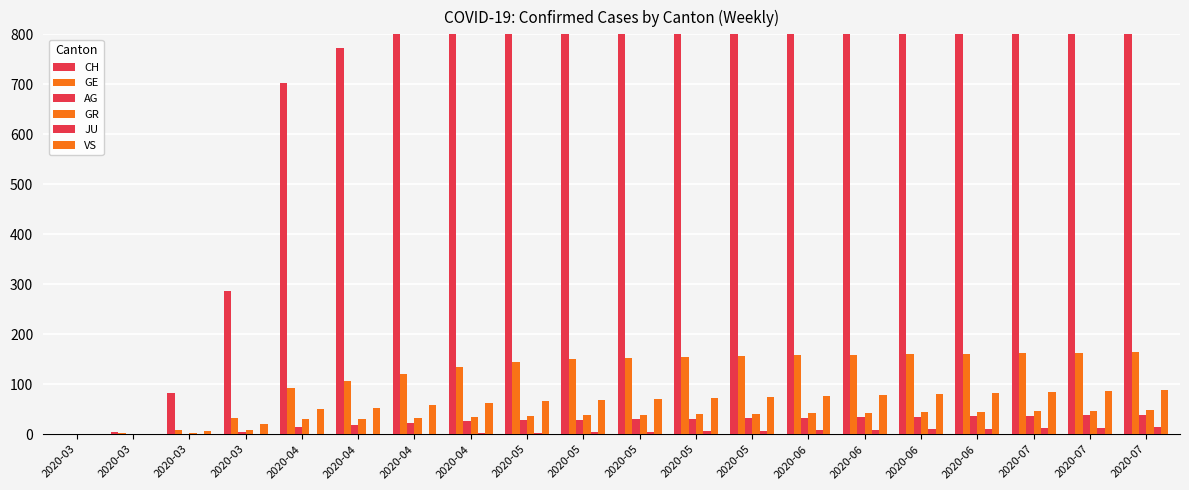

Which has a higher value, 2020-07 or 2020-05?

2020-07